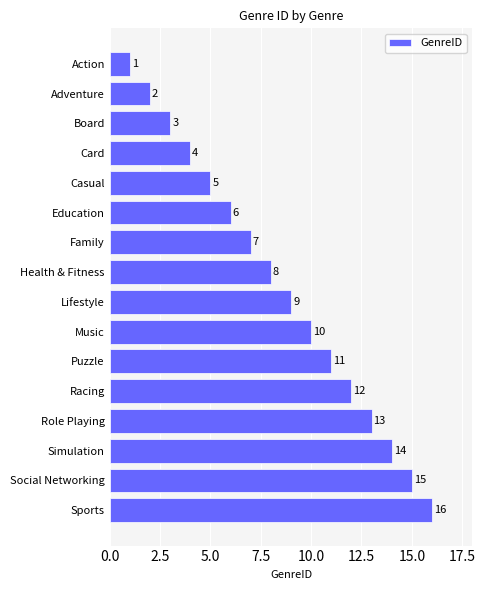

Where is the data nearest to the value 8?

Health & Fitness